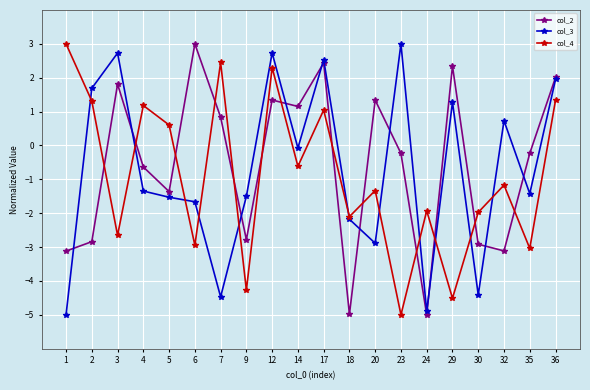

Reading right to left, what are all the values shown in this chart?

col_2: 36=2.0	35=-0.2	32=-3.1	30=-2.9	29=2.3	24=-5.0	23=-0.2	20=1.3	18=-5.0	17=2.4	14=1.2	12=1.3	9=-2.8	7=0.8	6=3.0	5=-1.4	4=-0.6	3=1.8	2=-2.8	1=-3.1
col_3: 36=2.0	35=-1.4	32=0.7	30=-4.4	29=1.3	24=-4.9	23=3.0	20=-2.9	18=-2.2	17=2.5	14=-0.1	12=2.7	9=-1.5	7=-4.5	6=-1.7	5=-1.5	4=-1.3	3=2.7	2=1.7	1=-5.0
col_4: 36=1.3	35=-3.0	32=-1.2	30=-2.0	29=-4.5	24=-1.9	23=-5.0	20=-1.3	18=-2.1	17=1.0	14=-0.6	12=2.3	9=-4.3	7=2.5	6=-2.9	5=0.6	4=1.2	3=-2.7	2=1.3	1=3.0